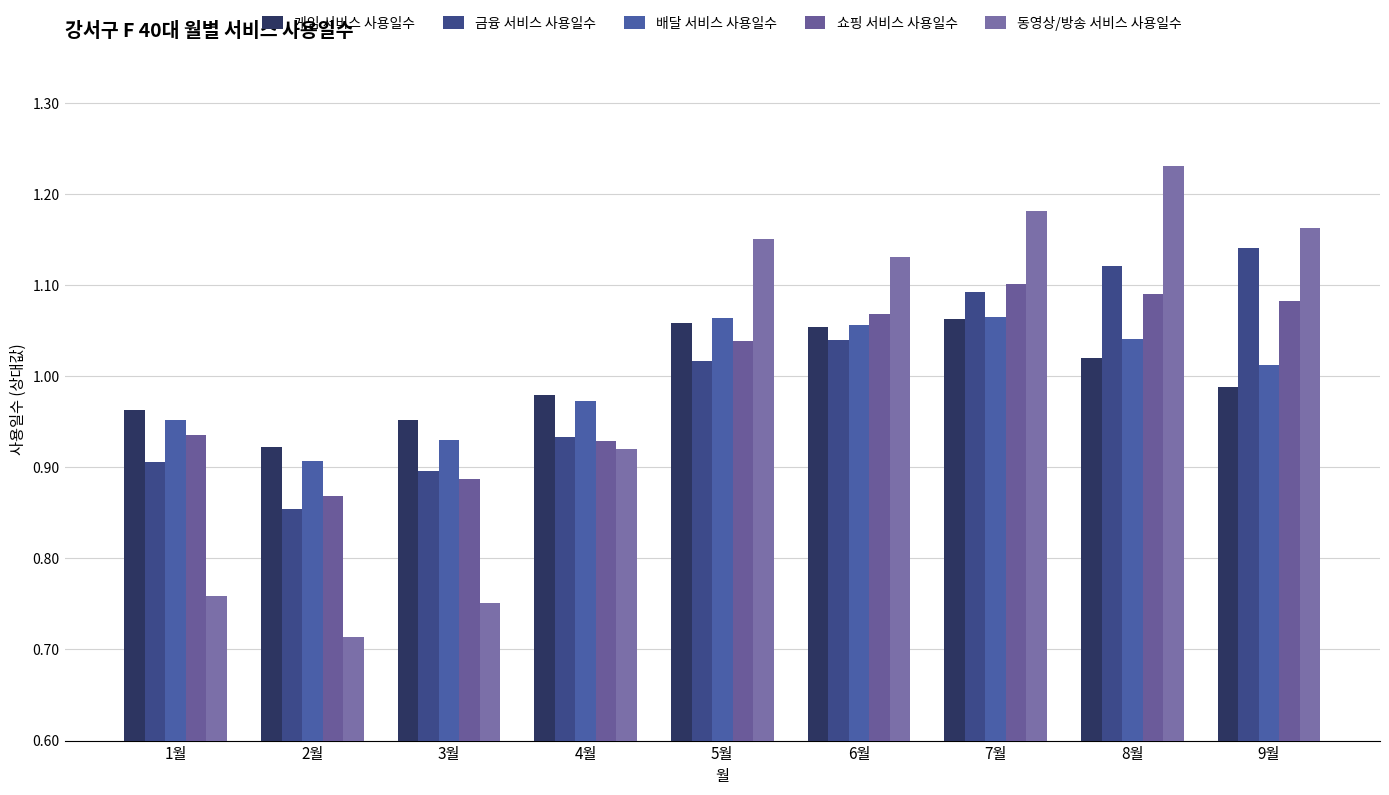

Which series changed the most between 6월 and 9월?

금융 서비스 사용일수